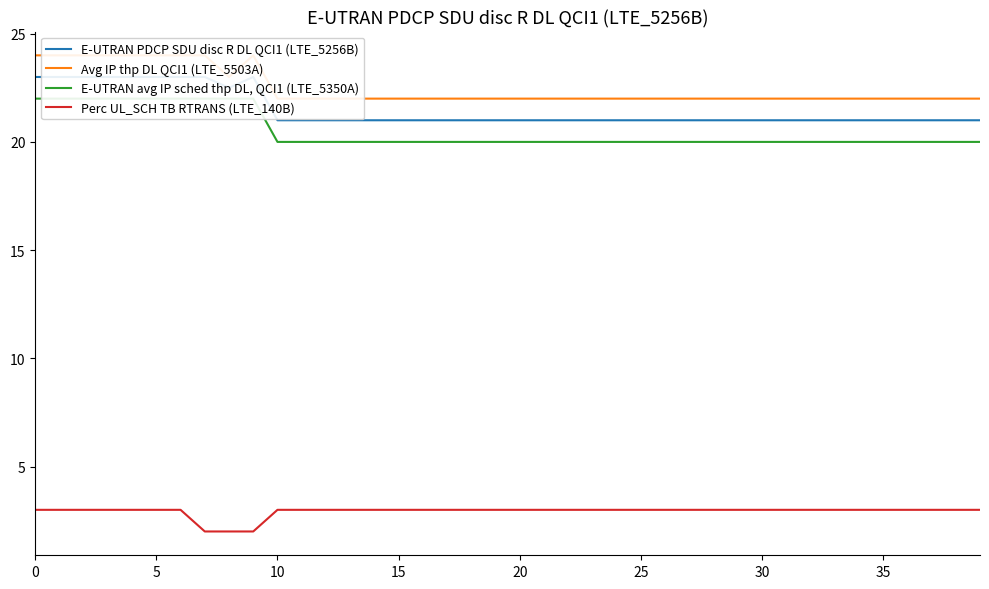

True or false: Avg IP thp DL QCI1 (LTE_5503A) and E-UTRAN PDCP SDU disc R DL QCI1 (LTE_5256B) intersect in this chart.

False